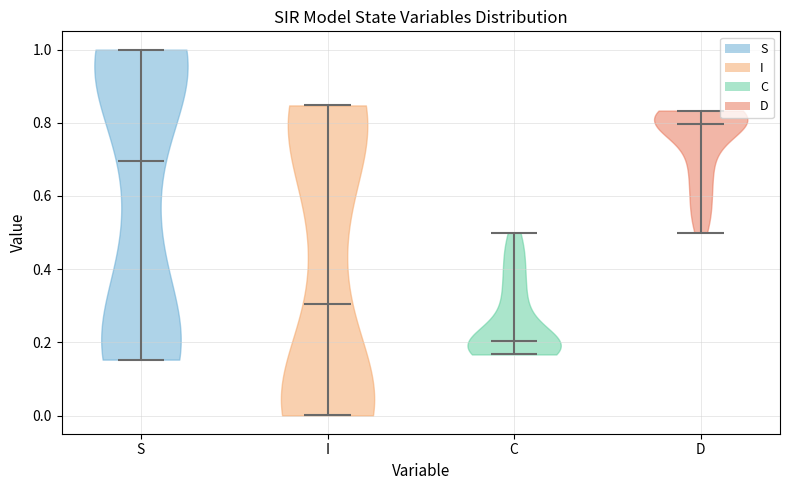

Reading left to right, read every violin against the y-axis: where its median line is, and the lowest and highest points it reaches. The values are not printed on the chart, so give them approximately, as read against the axis.

S: median line 0.70, lowest point 0.16, highest point 1.00
I: median line 0.30, lowest point 0.00, highest point 0.84
C: median line 0.20, lowest point 0.16, highest point 0.50
D: median line 0.80, lowest point 0.50, highest point 0.84